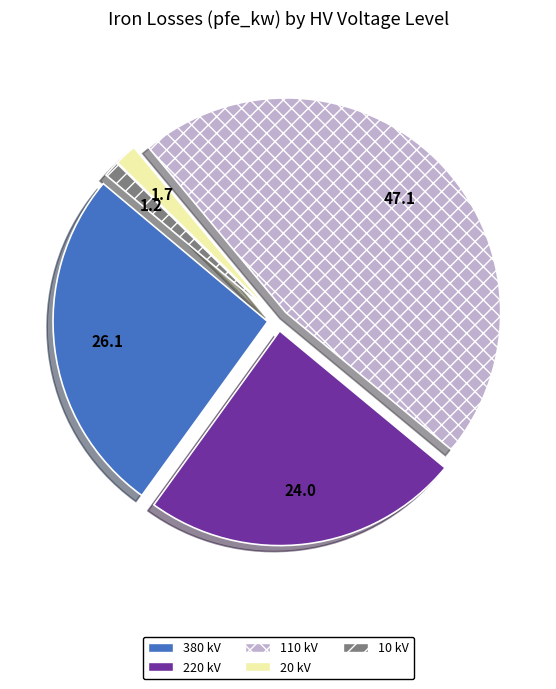

Does any single category account for the majority?

No